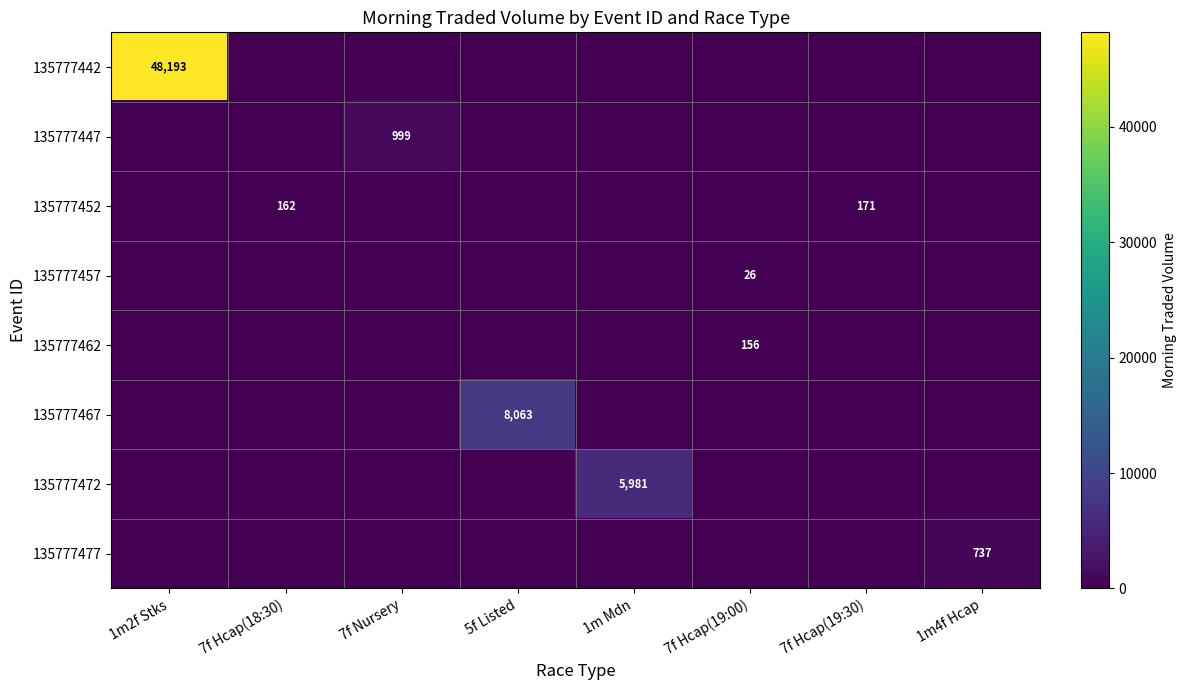

True or false: 135777452 has a value of 0.0 at 1m2f Stks.

True